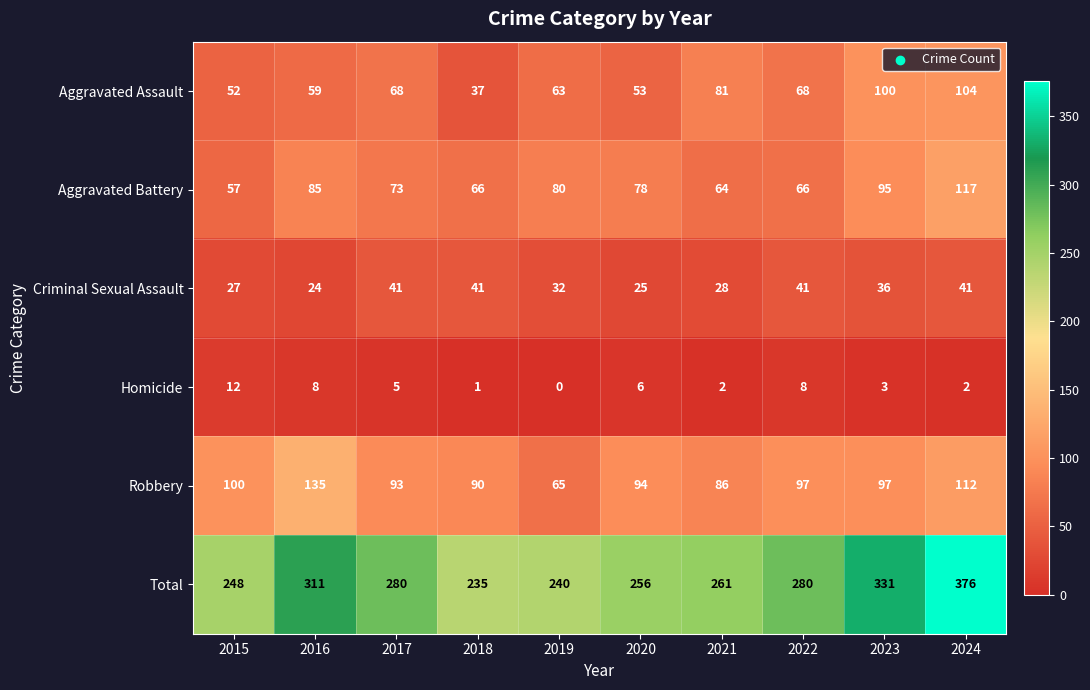

What is the total value across all series at 2021?

522